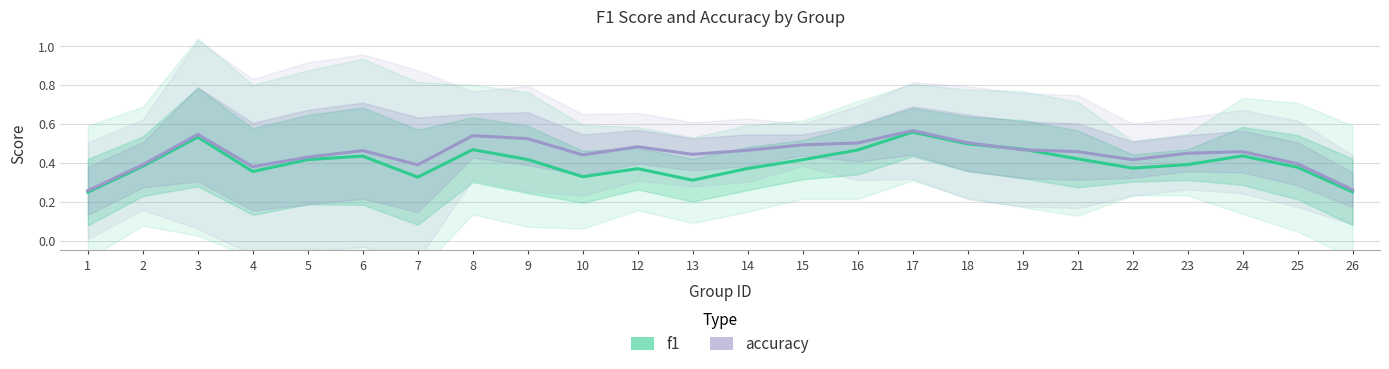

Which category has the lowest value in the accuracy series?

1